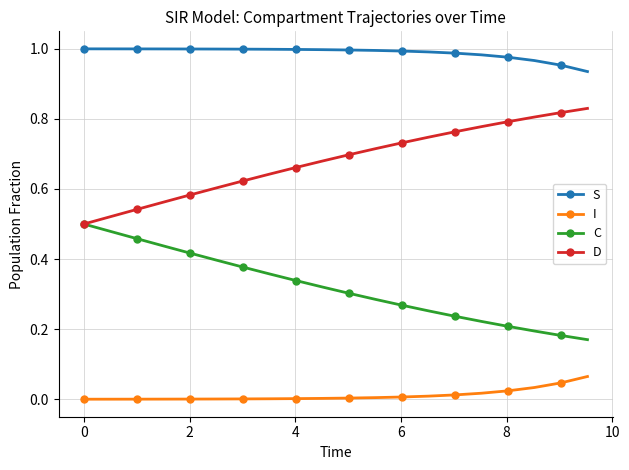

True or false: I and D intersect in this chart.

False